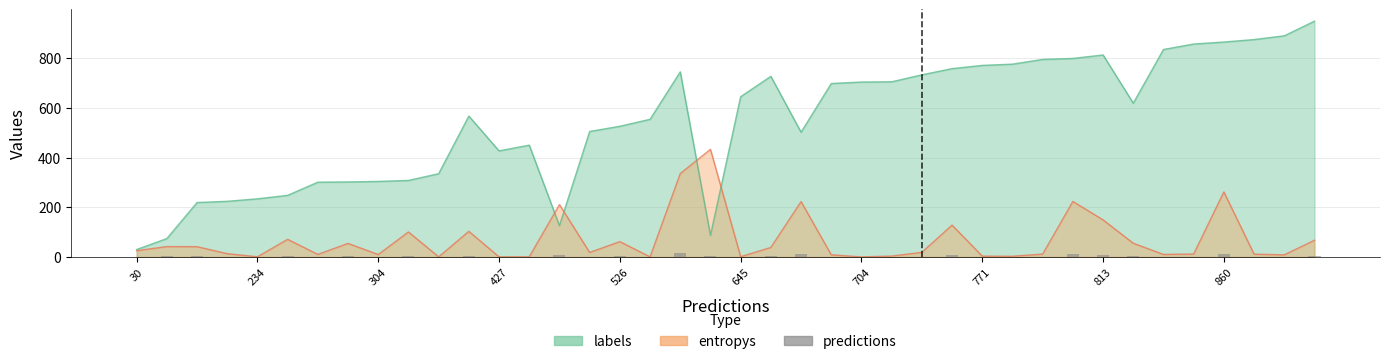

Reading right to left, what are all the values shown in this chart?

3.4	0.4	0.6	13.1	0.6	0.5	2.8	7.5	11.2	0.6	0.1	0.2	6.4	0.9	0.2	0.0	0.4	11.1	1.9	0.1	4.4	16.8	0.0	3.1	0.9	6.3	0.0	0.0	5.2	0.0	5.0	0.5	2.7	0.5	3.5	0.0	0.7	2.1	2.1	1.3